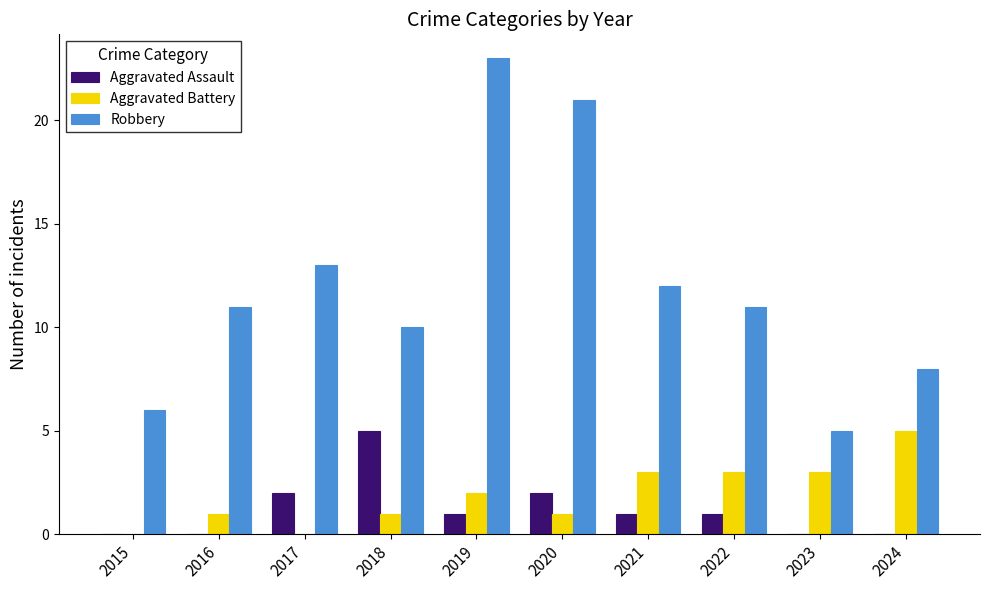

How many data points does each series have?

10